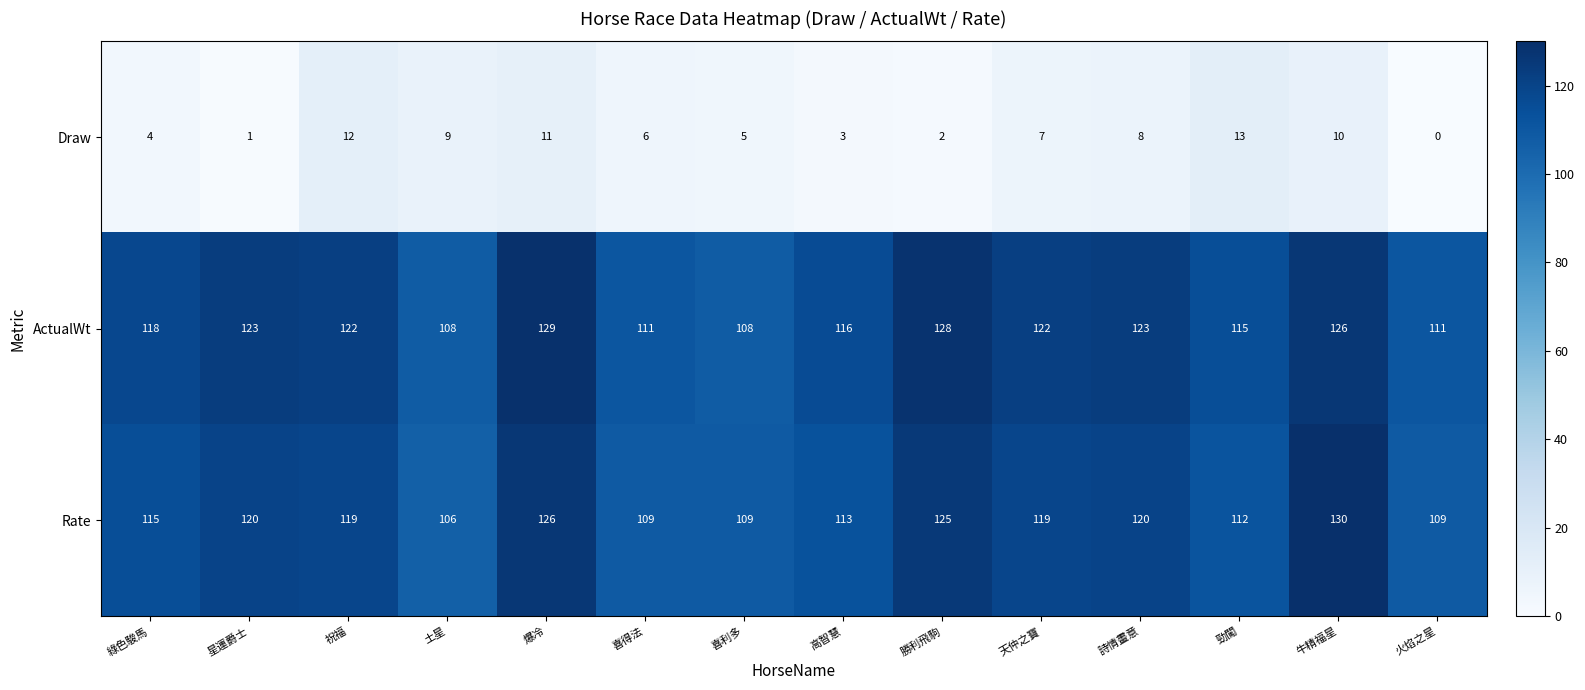

Count the number of data series in this chart.

3